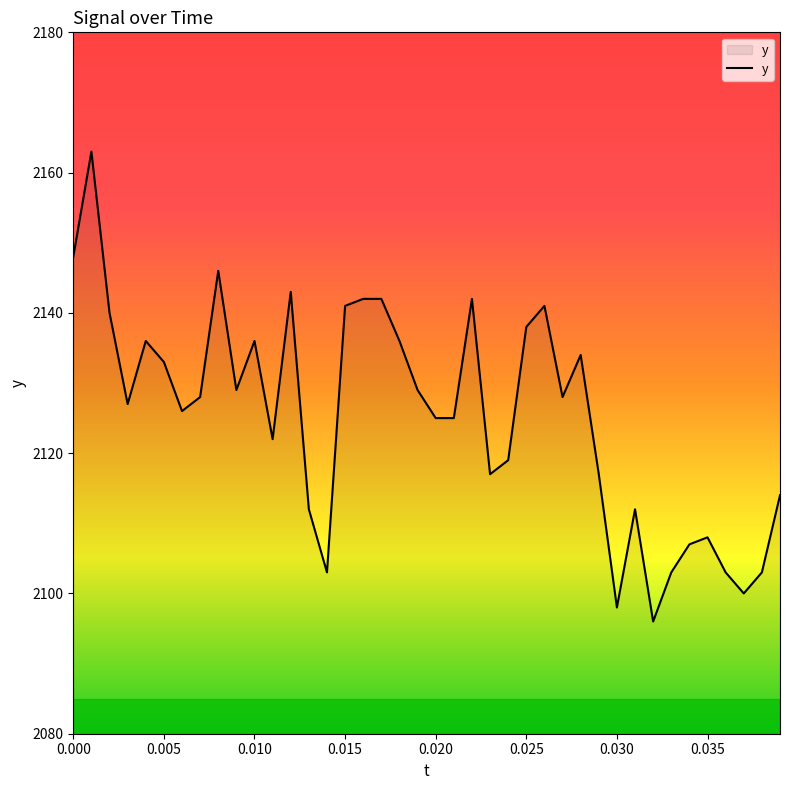

What is the difference between the maximum and minimum values?

67